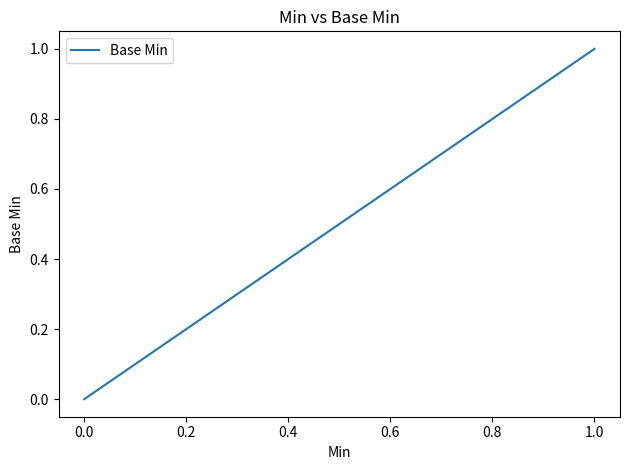

What is the value of the 4th point from the left?

1